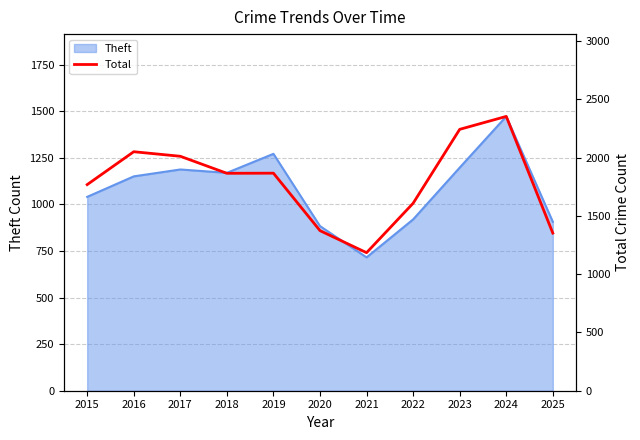

Is it true that the value at 2023 is 2242?

True